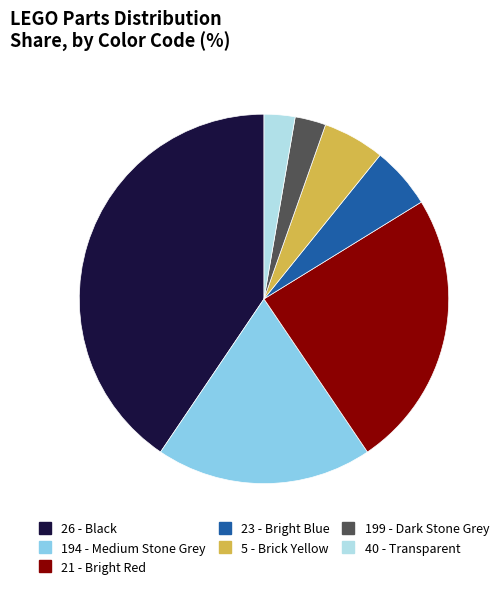

Which slice is the largest?

26 - Black